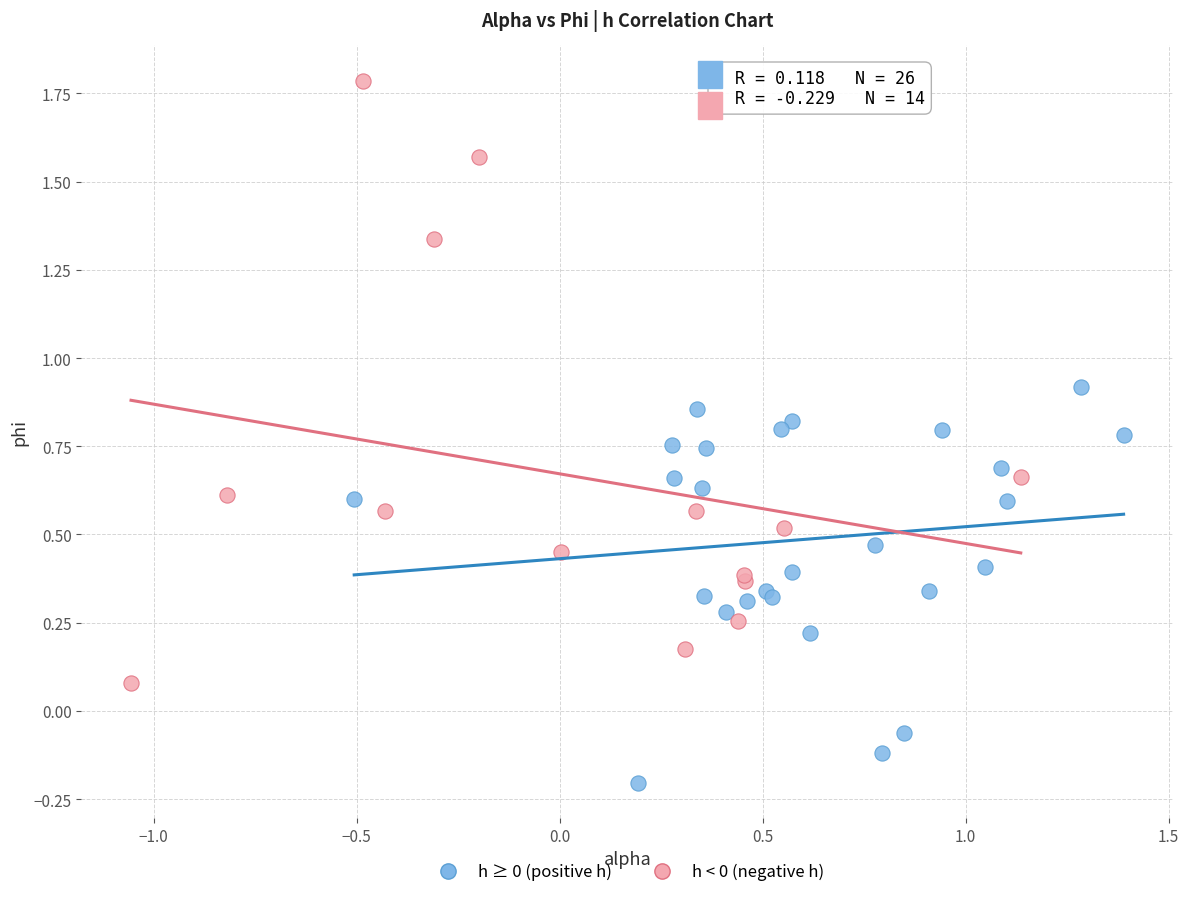

Which series contains the lowest Y value?

h ≥ 0 (positive h)